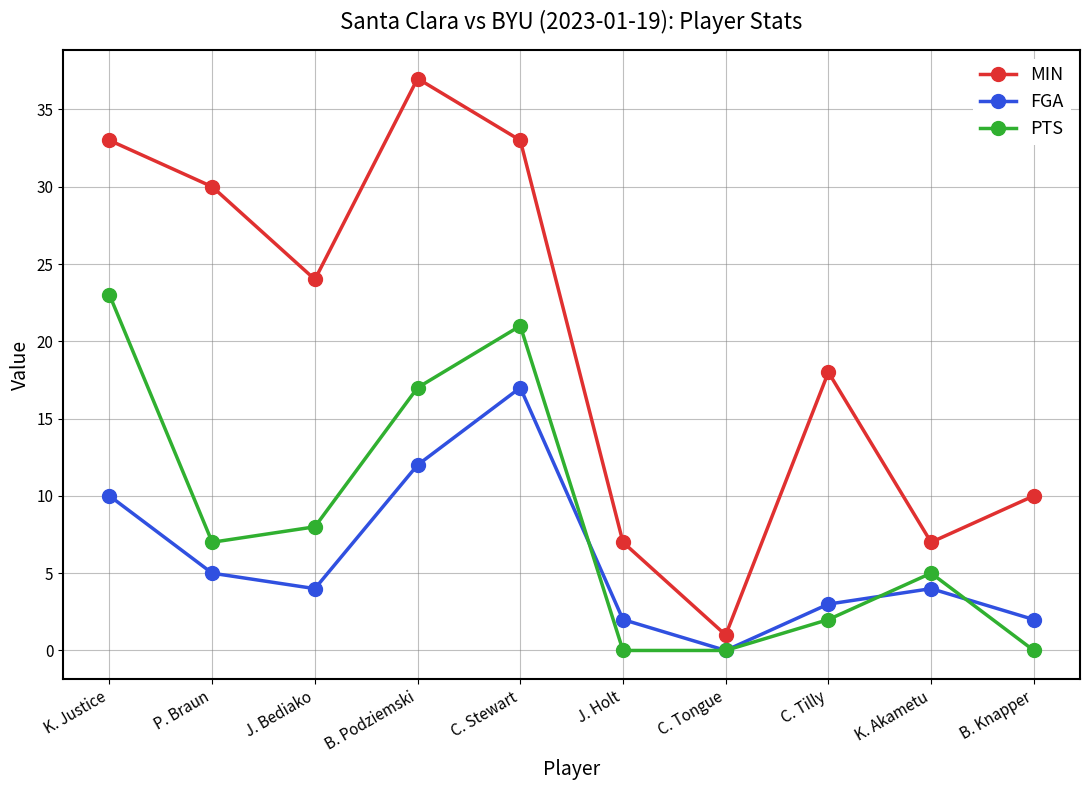

What is the value of the PTS point at the 3rd from the left?

8